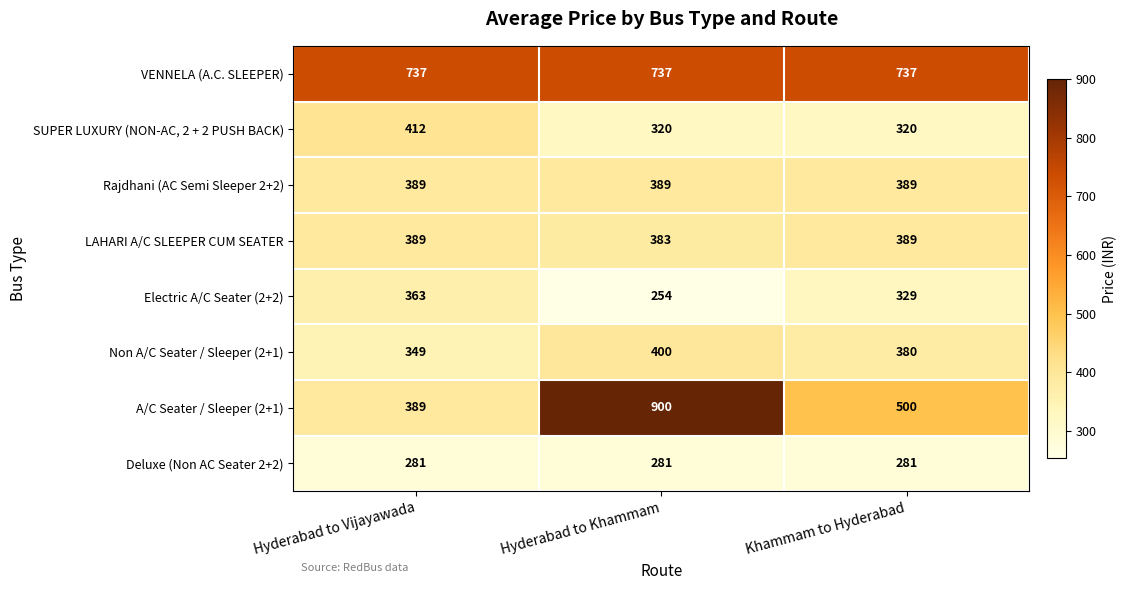

Reading left to right, transcribe all the data shown in this chart.

VENNELA (A.C. SLEEPER): Hyderabad to Vijayawada=737	Hyderabad to Khammam=737	Khammam to Hyderabad=737
SUPER LUXURY (NON-AC, 2 + 2 PUSH BACK): Hyderabad to Vijayawada=412	Hyderabad to Khammam=320	Khammam to Hyderabad=320
Rajdhani (AC Semi Sleeper 2+2): Hyderabad to Vijayawada=389	Hyderabad to Khammam=389	Khammam to Hyderabad=389
LAHARI A/C SLEEPER CUM SEATER: Hyderabad to Vijayawada=389	Hyderabad to Khammam=383	Khammam to Hyderabad=389
Electric A/C Seater (2+2): Hyderabad to Vijayawada=363	Hyderabad to Khammam=254	Khammam to Hyderabad=329
Non A/C Seater / Sleeper (2+1): Hyderabad to Vijayawada=349	Hyderabad to Khammam=400	Khammam to Hyderabad=380
A/C Seater / Sleeper (2+1): Hyderabad to Vijayawada=389	Hyderabad to Khammam=900	Khammam to Hyderabad=500
Deluxe (Non AC Seater 2+2): Hyderabad to Vijayawada=281	Hyderabad to Khammam=281	Khammam to Hyderabad=281